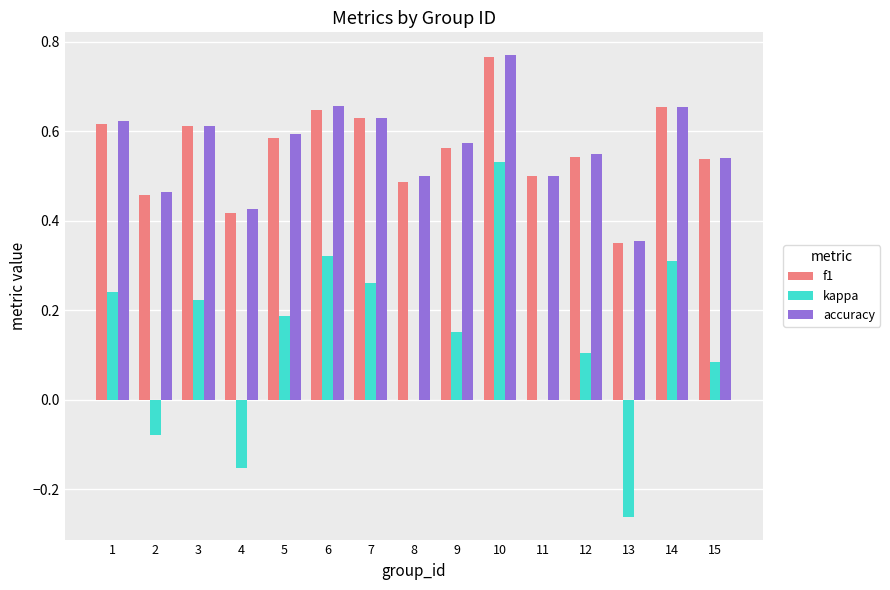

Is it true that accuracy equals 0.8 at 11?

False